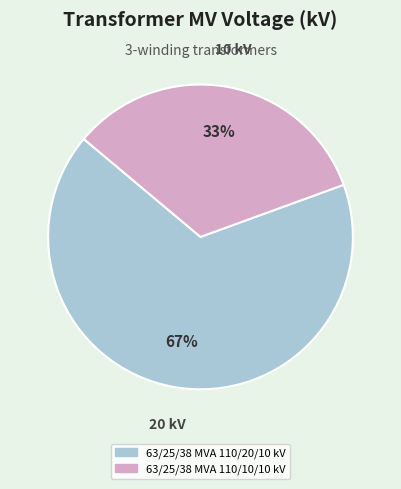

To the nearest percent, what is the combined percentage of 63/25/38 MVA 110/20/10 kV and 63/25/38 MVA 110/10/10 kV?

100%